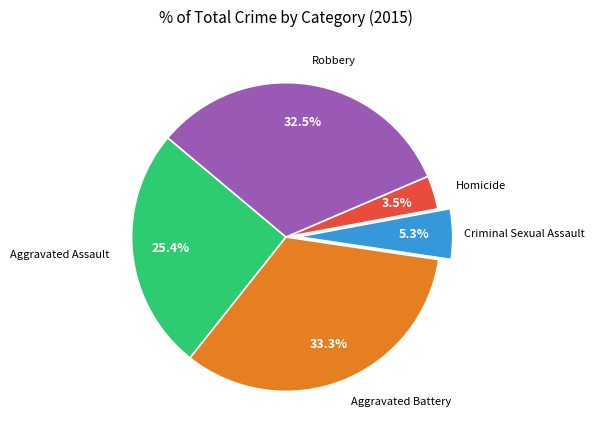

Which slice is the smallest?

Homicide